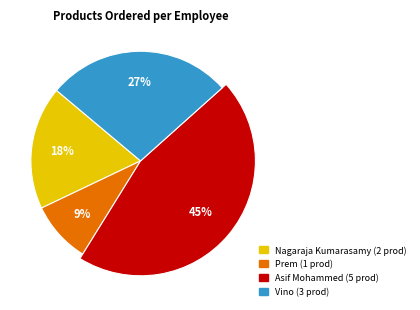

Between Vino and Prem, which is larger?

Vino